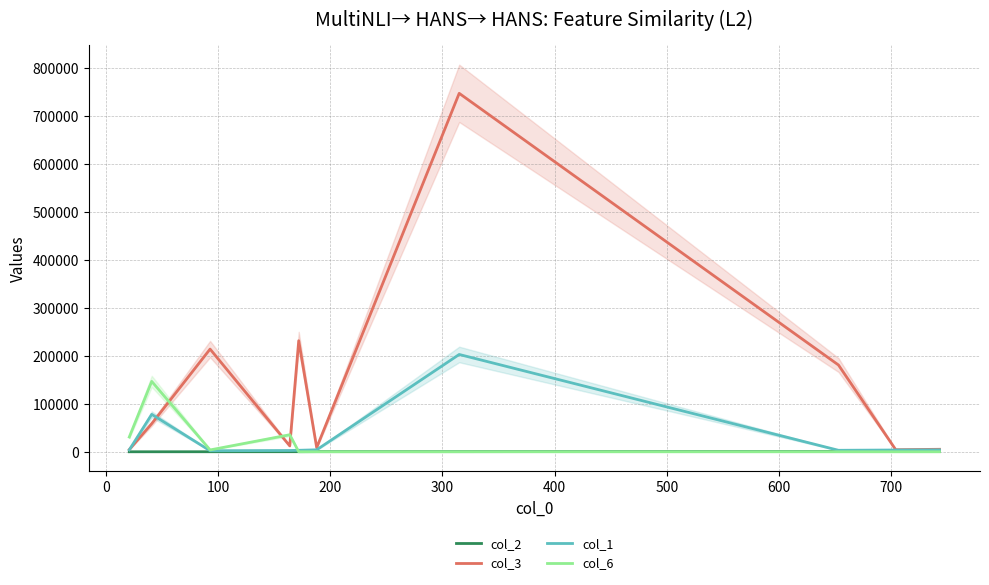

Which has a higher value, 0 or 500?

500